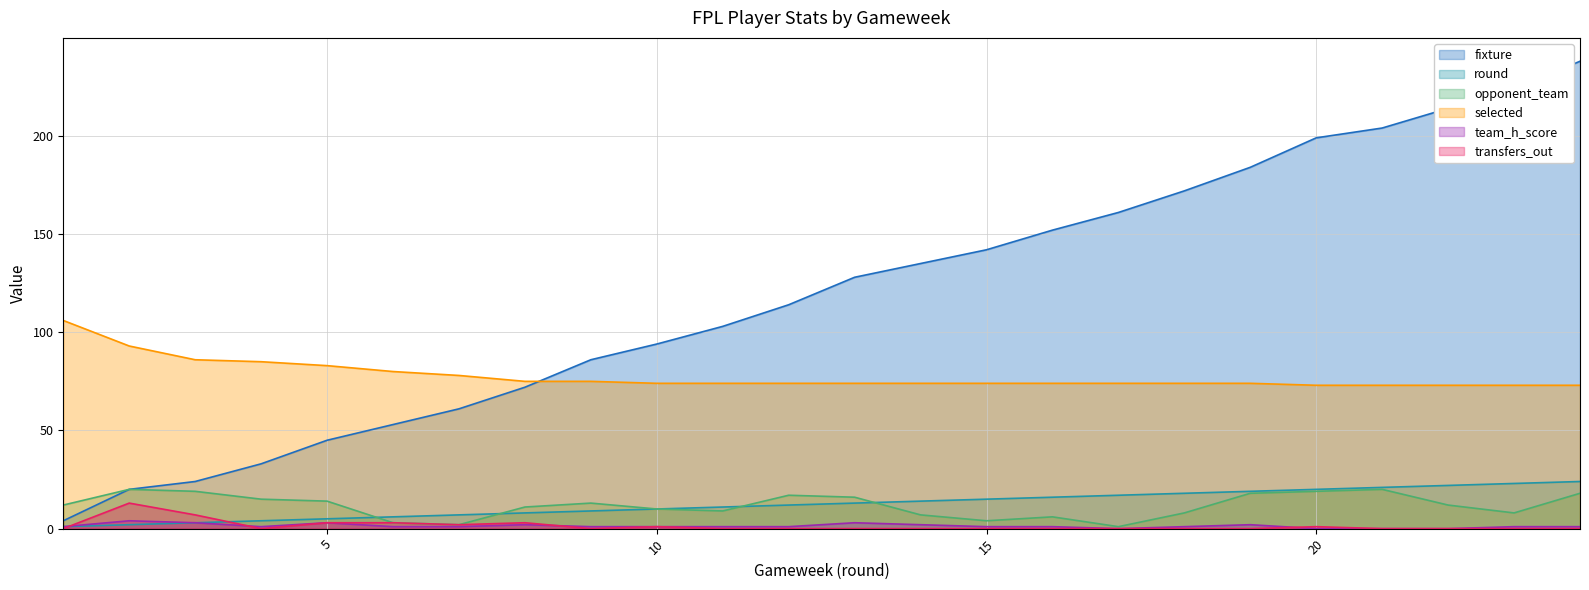

Which series changed the most between 5 and 20?

fixture